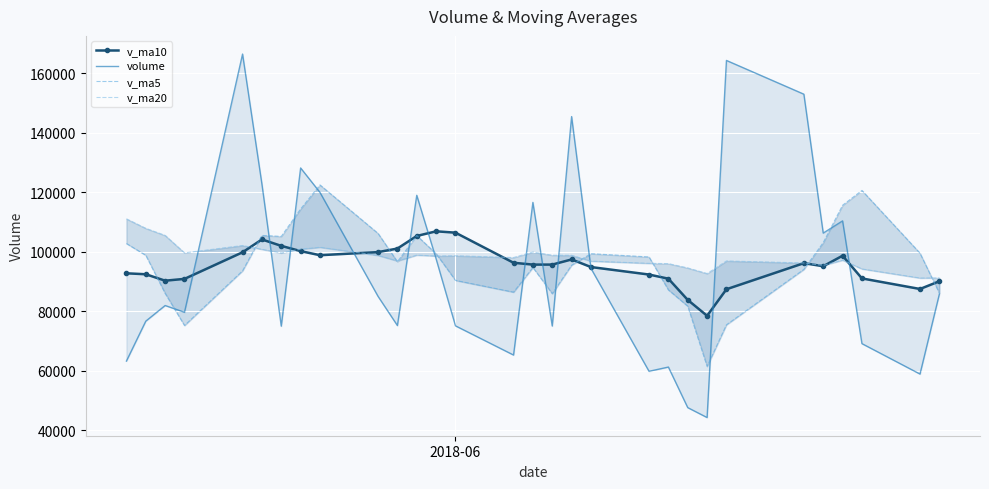

Rank the series by their maximum value, from lowest to highest.

v_ma10, v_ma20, v_ma5, volume